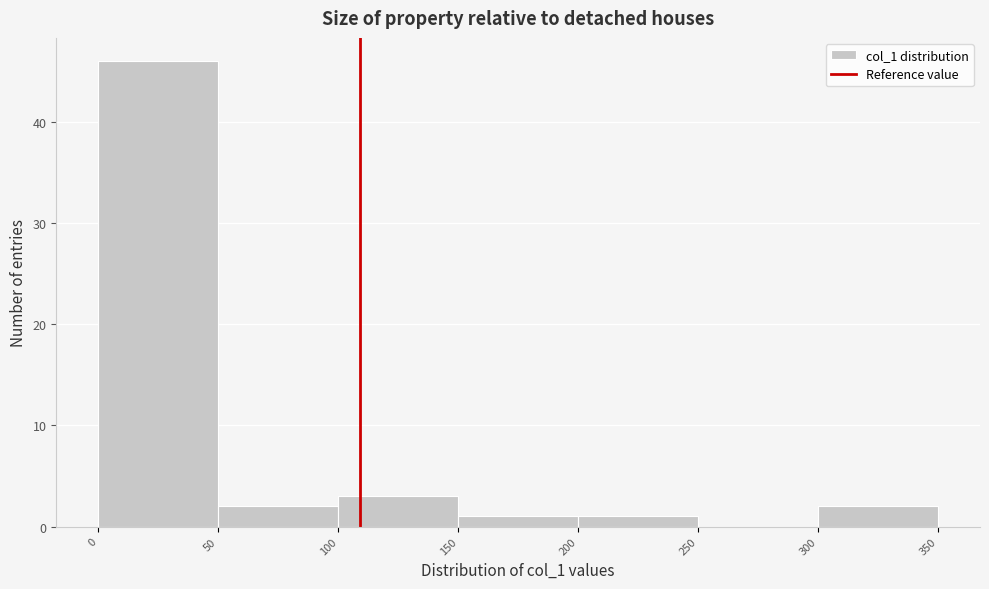

Reading left to right, transcribe this chart: for each bar, give the range it covers on the x-axis and its height. The values are not printed on the chart, so give them approximately, as read against the axis.

0 to 50: 46
50 to 100: 2
100 to 150: 3
150 to 200: 1
200 to 250: 1
250 to 300: 0
300 to 350: 2